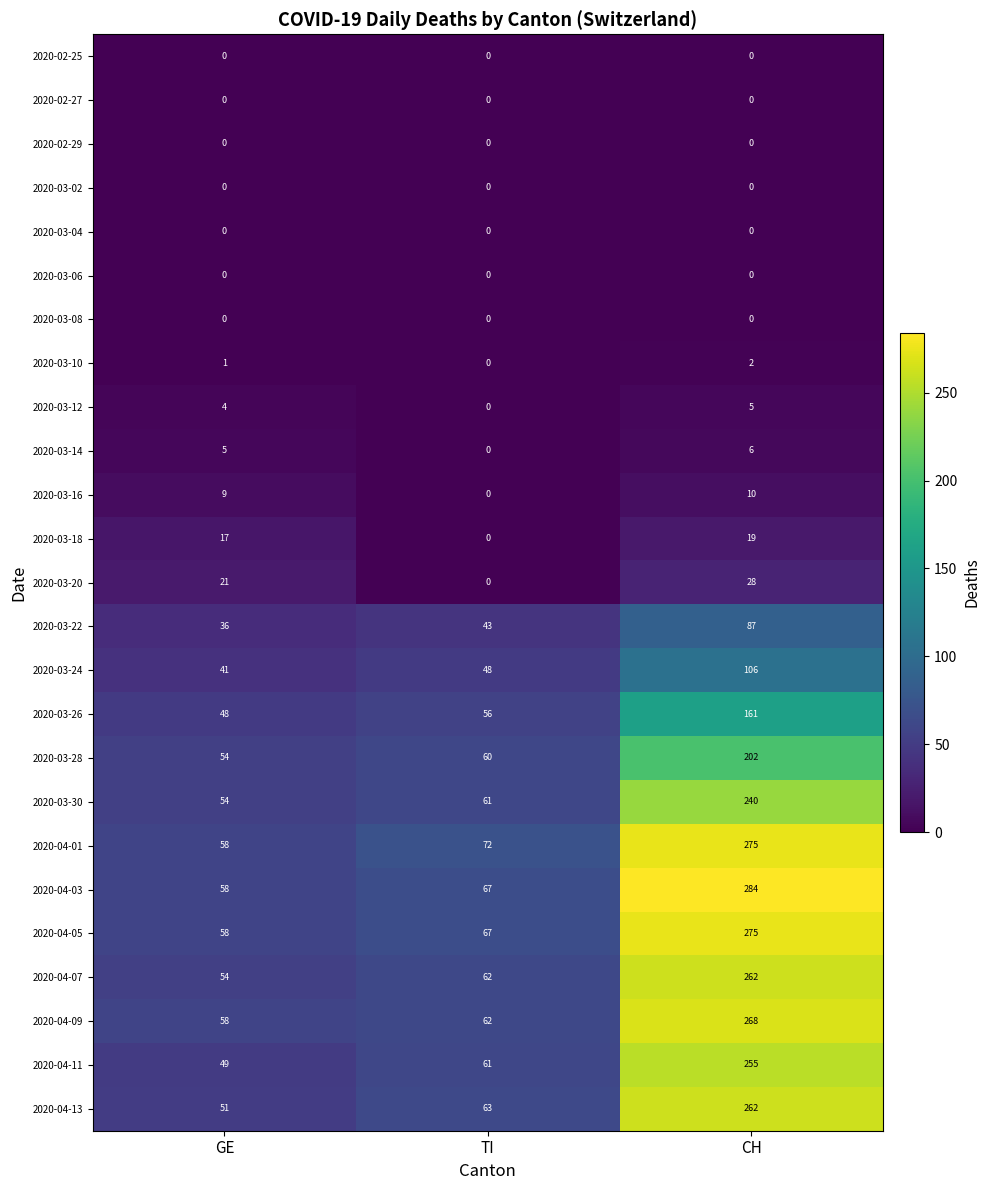

At which category is the sum across all series the highest?

CH